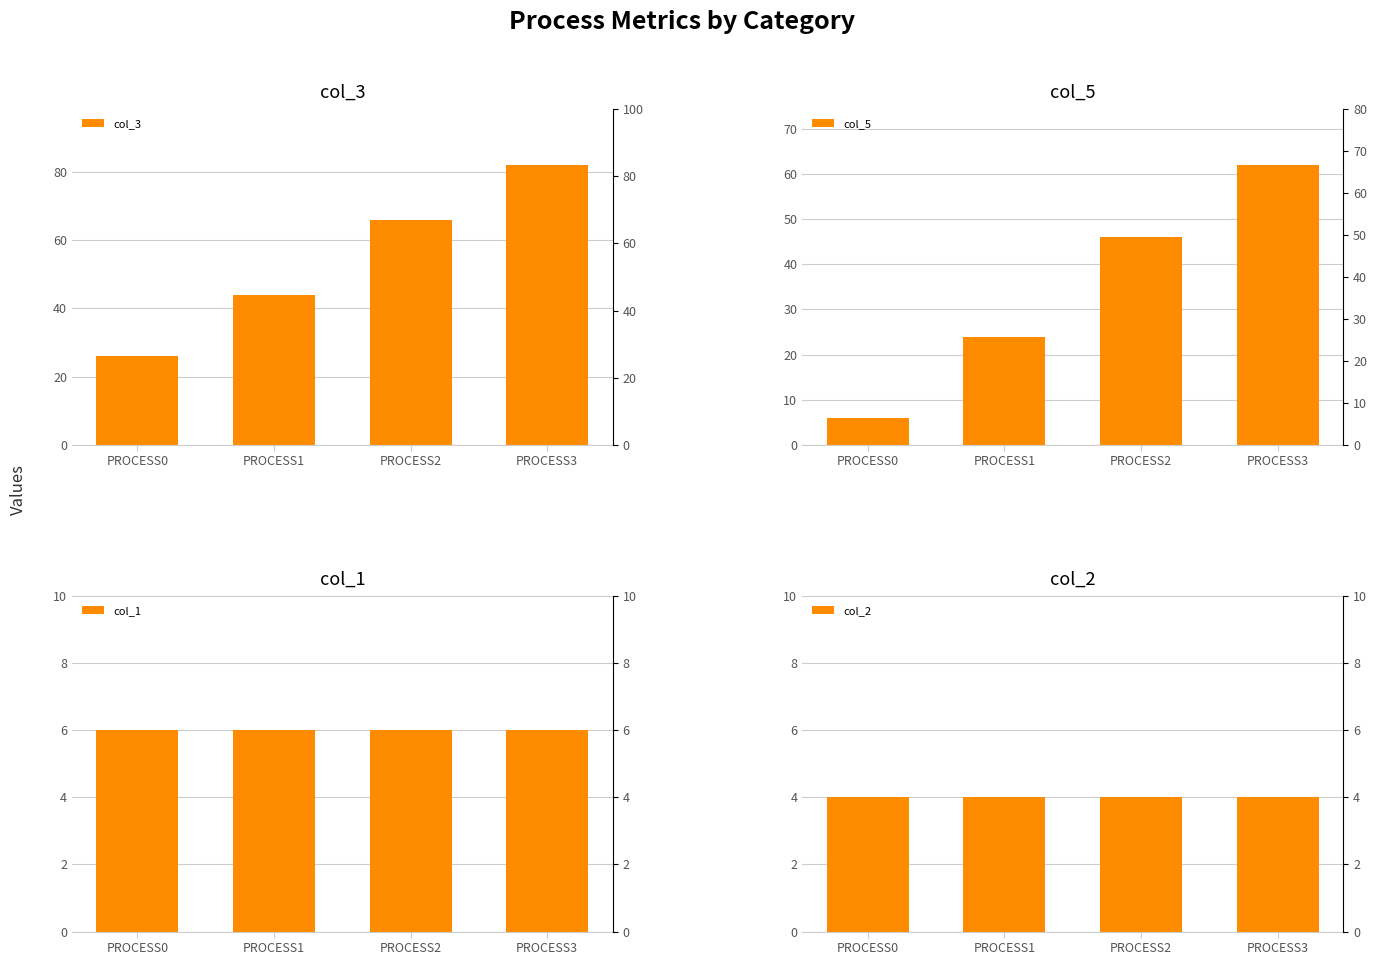

What is the spread (max minus min) of values at PROCESS3?

78